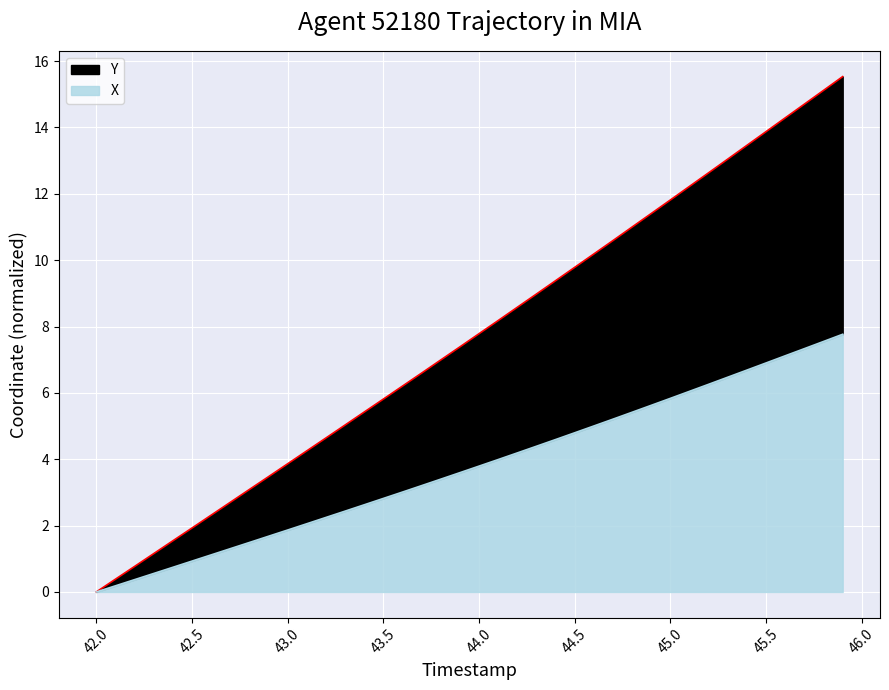

True or false: X and Y cross at least once.

False